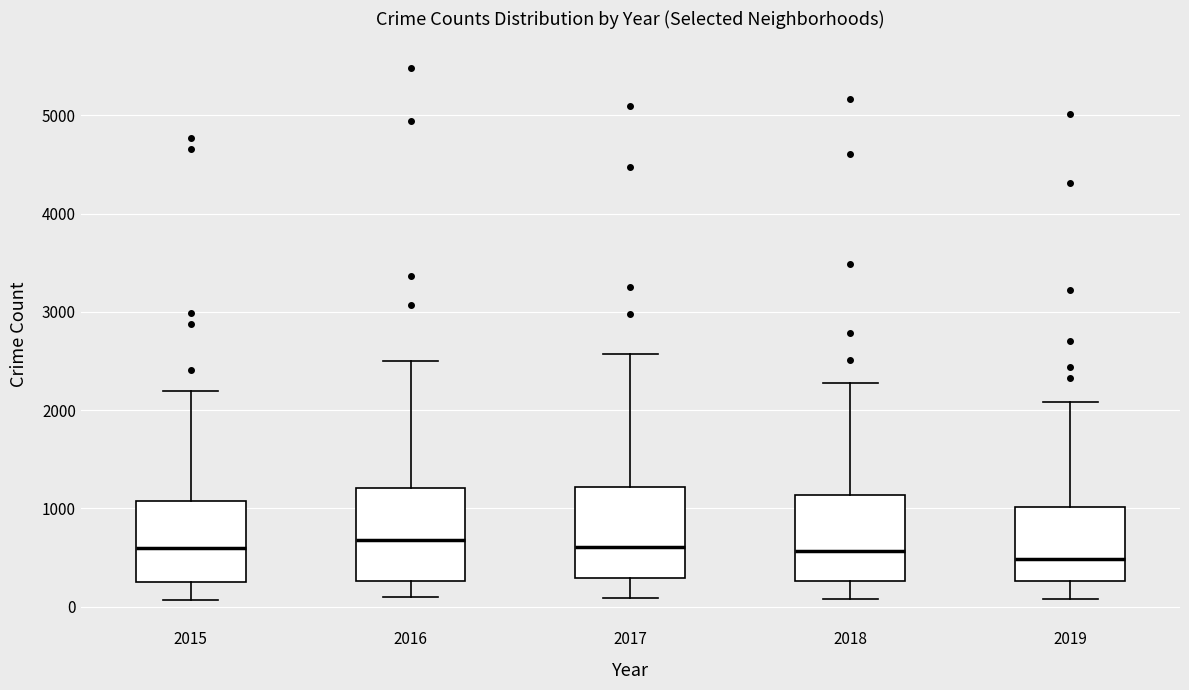

Reading left to right, read every box against the y-axis: the position of its median line, the range the box covers, and the ends of its whiskers. The values are not printed on the chart, so give them approximately, as read against the axis.

2015: median 600, box 300 to 1100, whiskers 100 to 2200
2016: median 700, box 300 to 1200, whiskers 100 to 2500
2017: median 600, box 300 to 1200, whiskers 100 to 2600
2018: median 600, box 300 to 1100, whiskers 100 to 2300
2019: median 500, box 300 to 1000, whiskers 100 to 2100